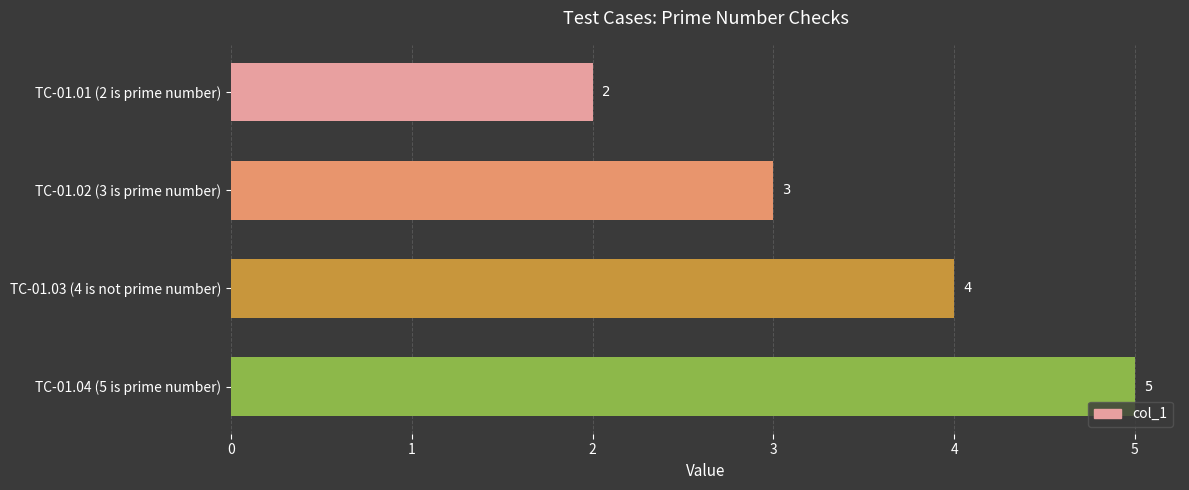

Between TC-01.04 (5 is prime number) and TC-01.03 (4 is not prime number), which is larger?

TC-01.04 (5 is prime number)